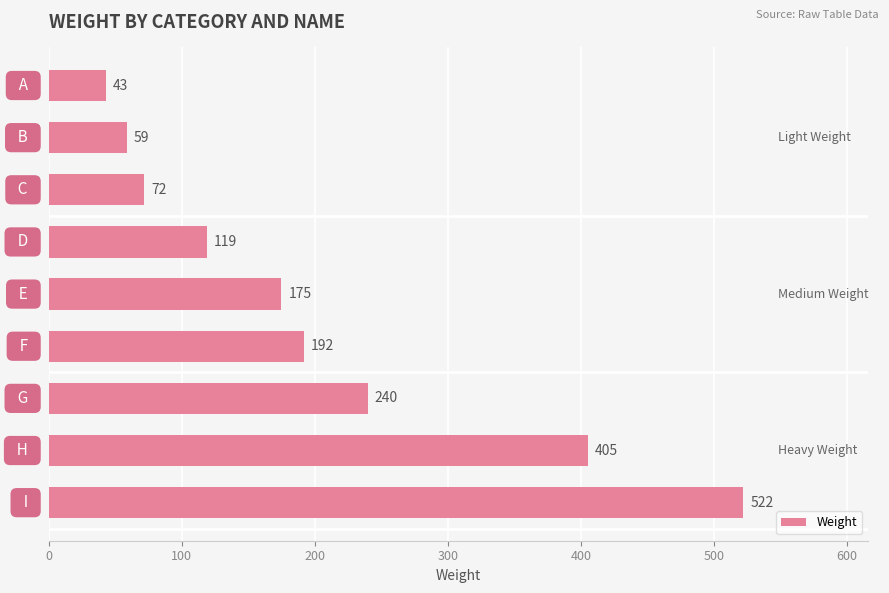

What is the value of the 3rd bar from the top?

72